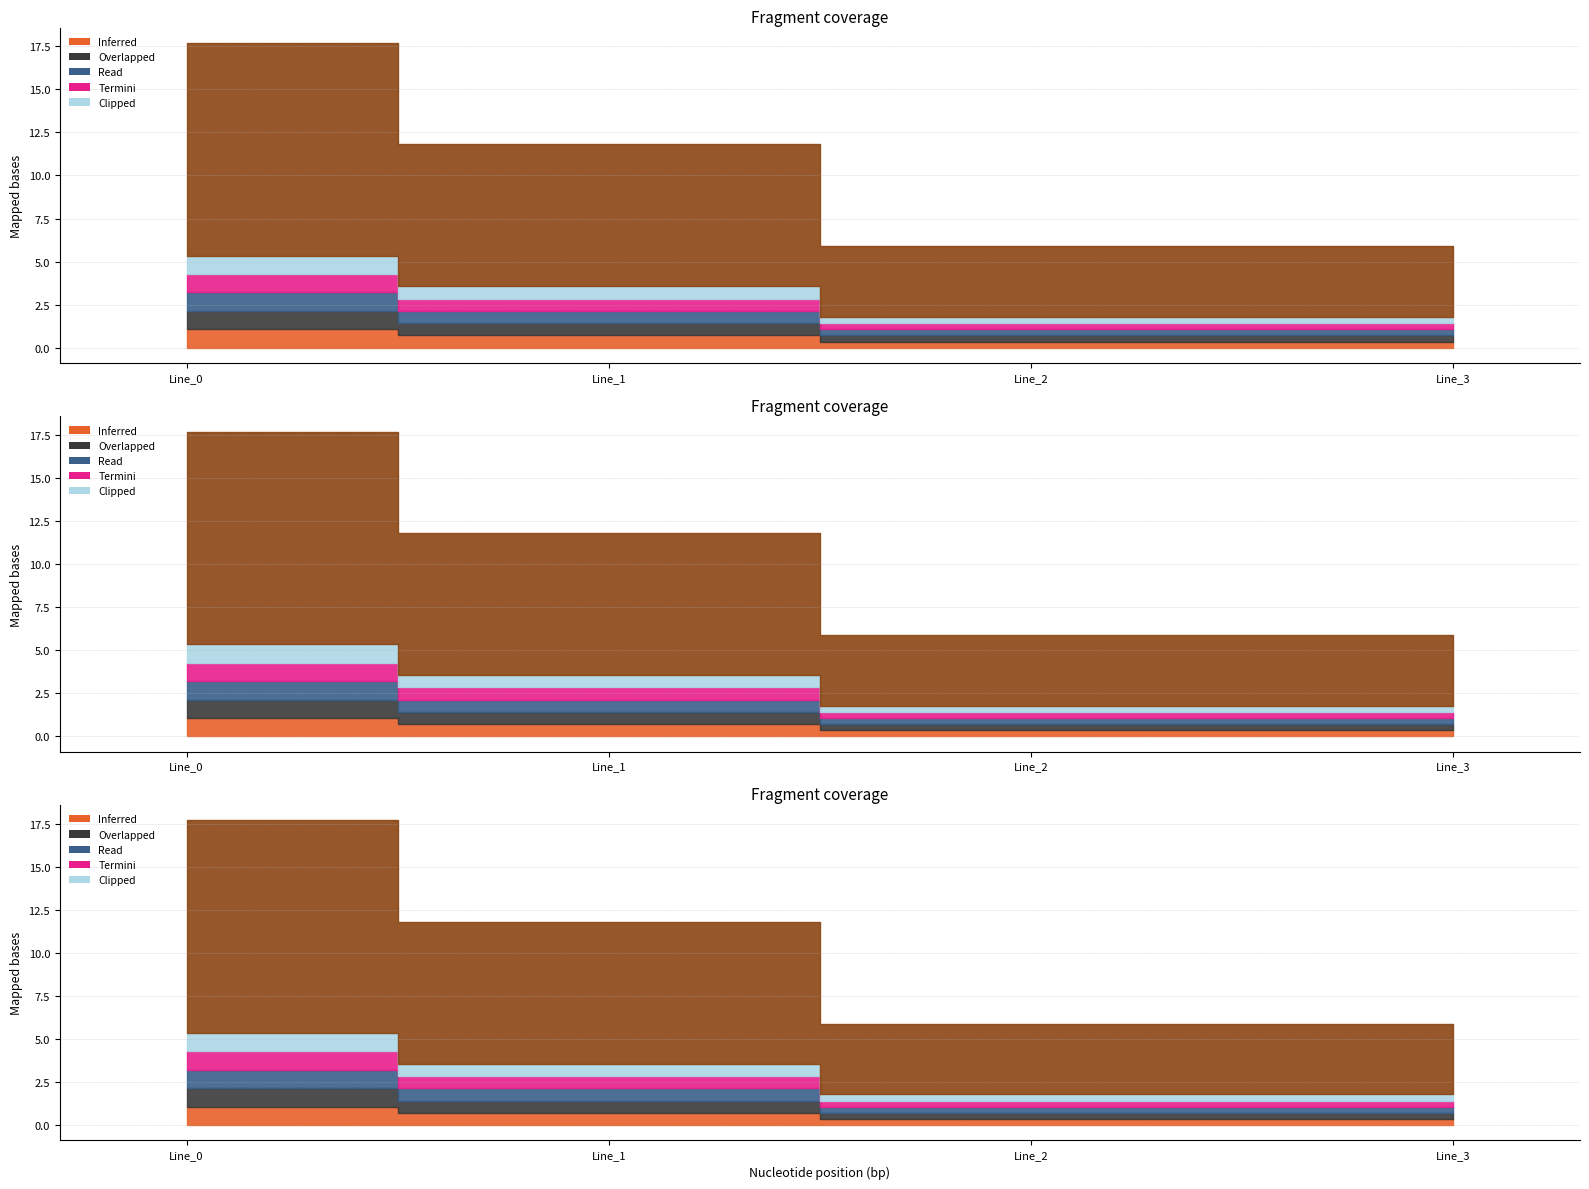

How many lines are shown in the chart?

6